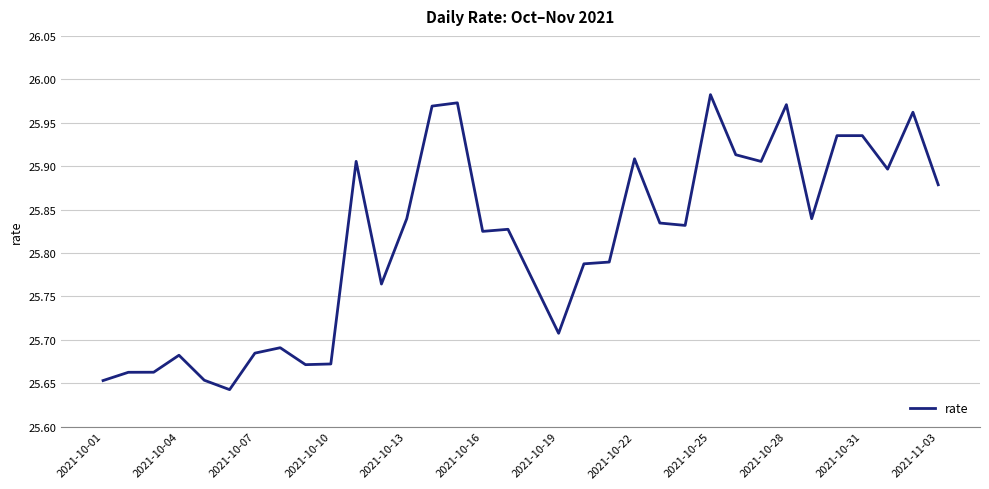

What is the difference between the maximum and minimum values?

0.3